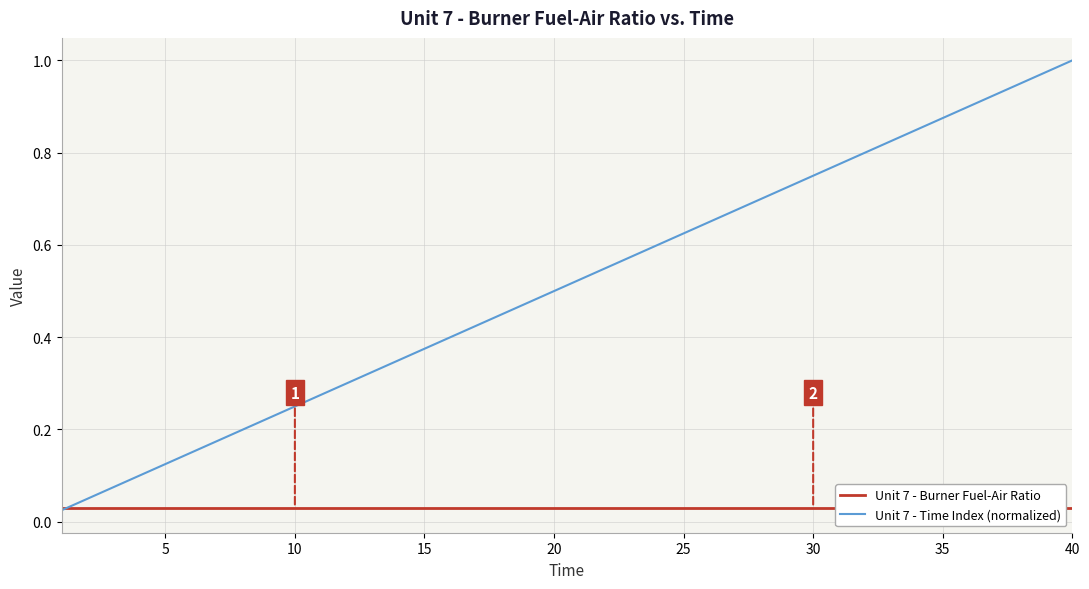

True or false: Unit 7 - Burner Fuel-Air Ratio and Unit 7 - Time Index (normalized) intersect in this chart.

True